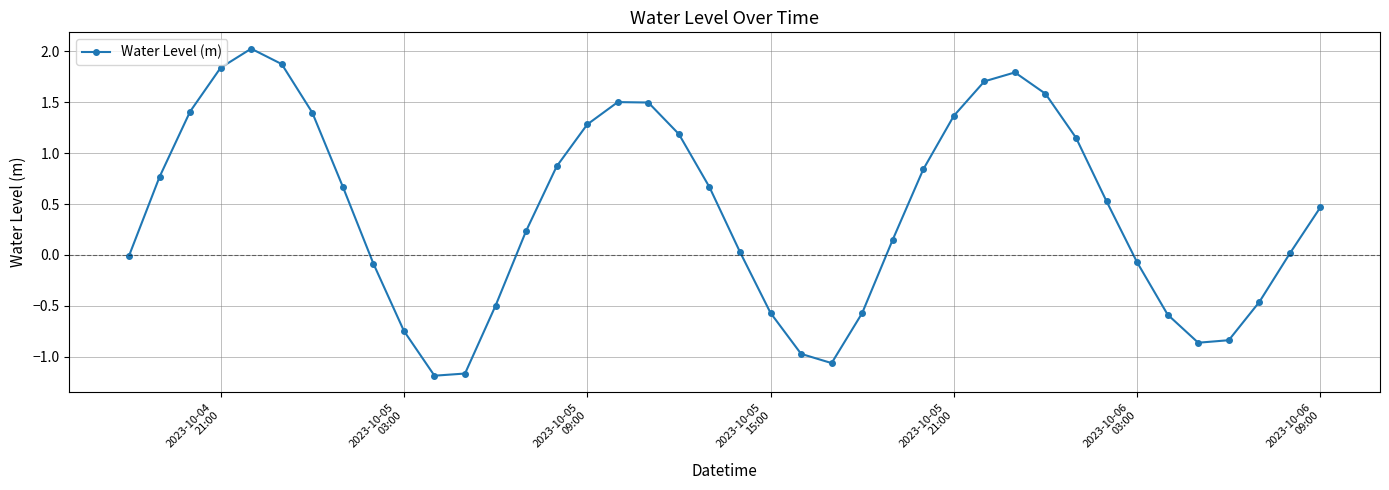

True or false: the data has more than 1 interior local peaks.

True